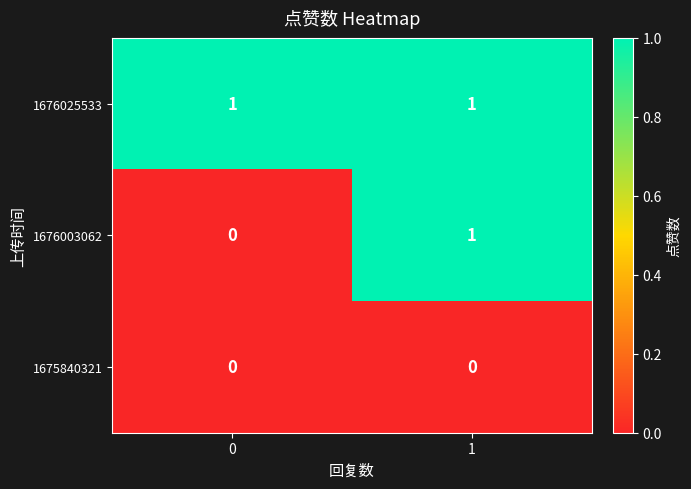

List the series in order of their overall mean, lowest first.

1675840321, 1676003062, 1676025533